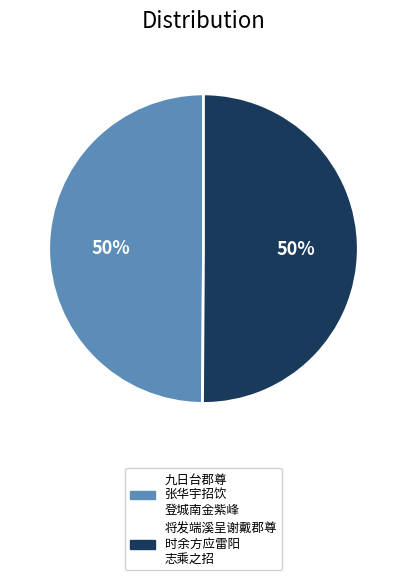

Count the number of slices in the pie.

2